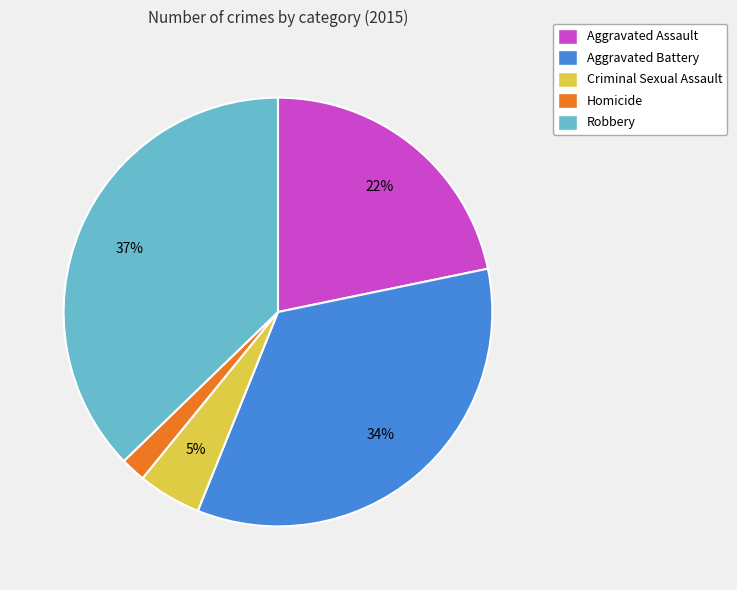

Count the number of slices in the pie.

5